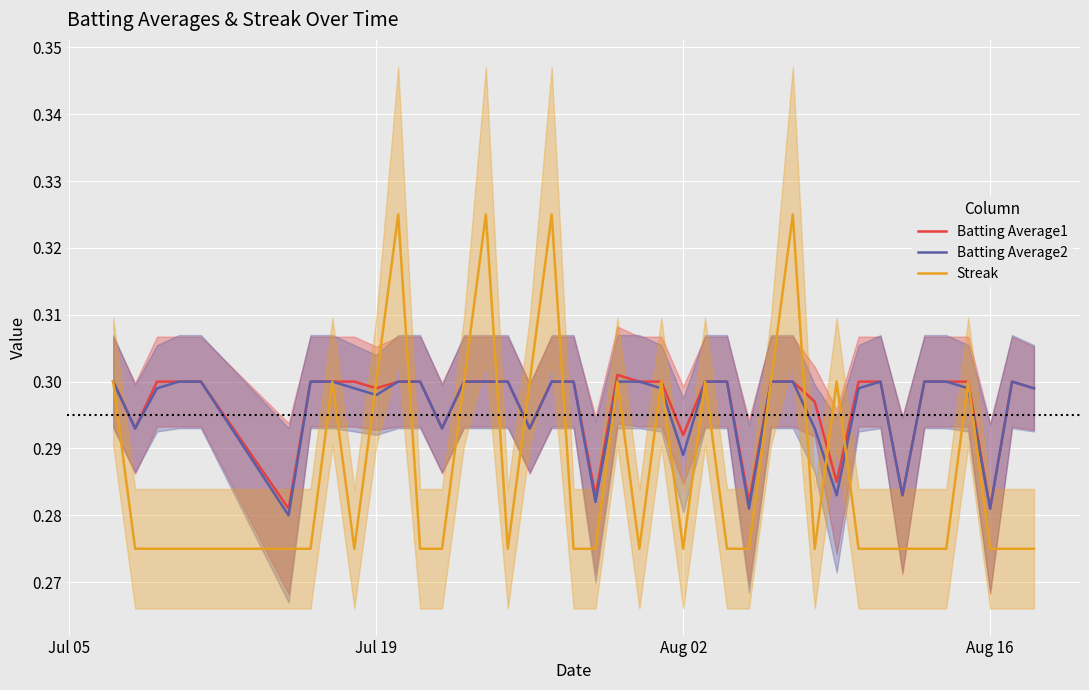

Reading left to right, extract all data points from this chart.

Batting Average1: 0.3	0.3	0.3	0.3	0.3	0.3	0.3	0.3	0.3	0.3	0.3	0.3	0.3	0.3	0.3	0.3	0.3	0.3	0.3	0.3	0.3	0.3	0.3	0.3	0.3	0.3	0.3	0.3	0.3	0.3	0.3	0.3	0.3	0.3	0.3	0.3	0.3	0.3	0.3	0.3
Batting Average2: 0.3	0.3	0.3	0.3	0.3	0.3	0.3	0.3	0.3	0.3	0.3	0.3	0.3	0.3	0.3	0.3	0.3	0.3	0.3	0.3	0.3	0.3	0.3	0.3	0.3	0.3	0.3	0.3	0.3	0.3	0.3	0.3	0.3	0.3	0.3	0.3	0.3	0.3	0.3	0.3
Streak: 0.3	0.3	0.3	0.3	0.3	0.3	0.3	0.3	0.3	0.3	0.3	0.3	0.3	0.3	0.3	0.3	0.3	0.3	0.3	0.3	0.3	0.3	0.3	0.3	0.3	0.3	0.3	0.3	0.3	0.3	0.3	0.3	0.3	0.3	0.3	0.3	0.3	0.3	0.3	0.3